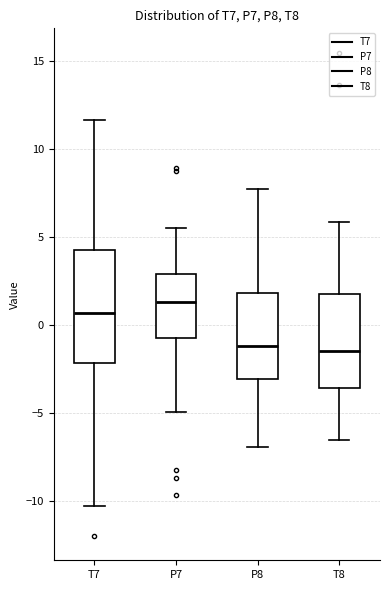

Which box is the tallest, from its lower edge to its upper edge?

T7